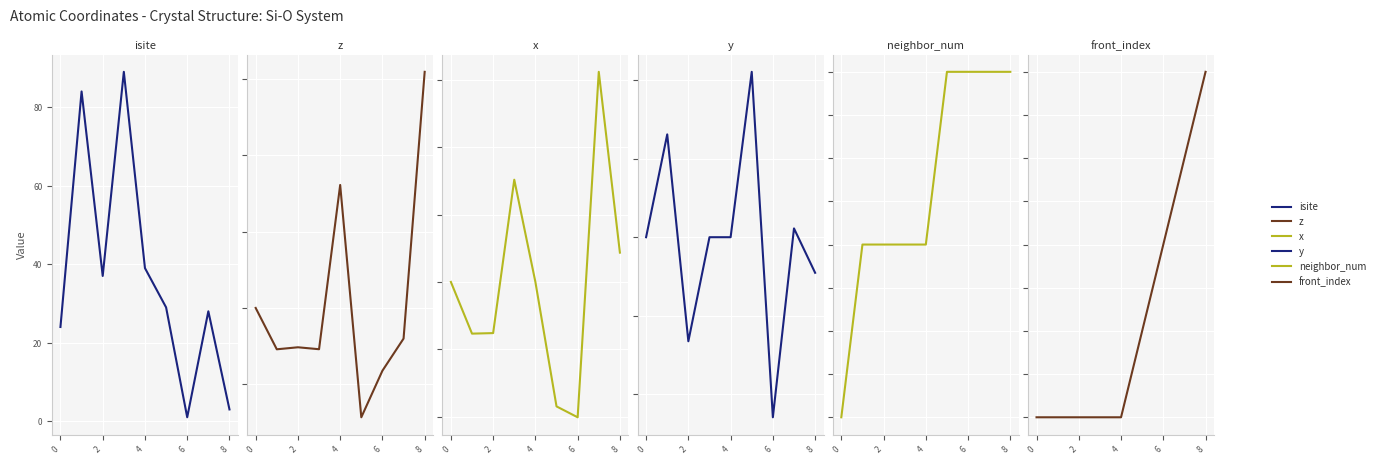

Reading left to right, list all the values displayed in this chart.

isite: 24.0	84.0	37.0	89.0	39.0	29.0	1.0	28.0	3.0
z: 0.0	-0.5	-0.5	-0.5	1.6	-1.4	-0.8	-0.4	3.1
x: 0.0	-0.8	-0.8	1.5	0.0	-1.8	-2.0	3.1	0.4
y: 0.0	1.3	-1.3	-0.0	0.0	2.1	-2.3	0.1	-0.5
neighbor_num: 0.0	1.0	1.0	1.0	1.0	2.0	2.0	2.0	2.0
front_index: 0.0	0.0	0.0	0.0	0.0	1.0	2.0	3.0	4.0